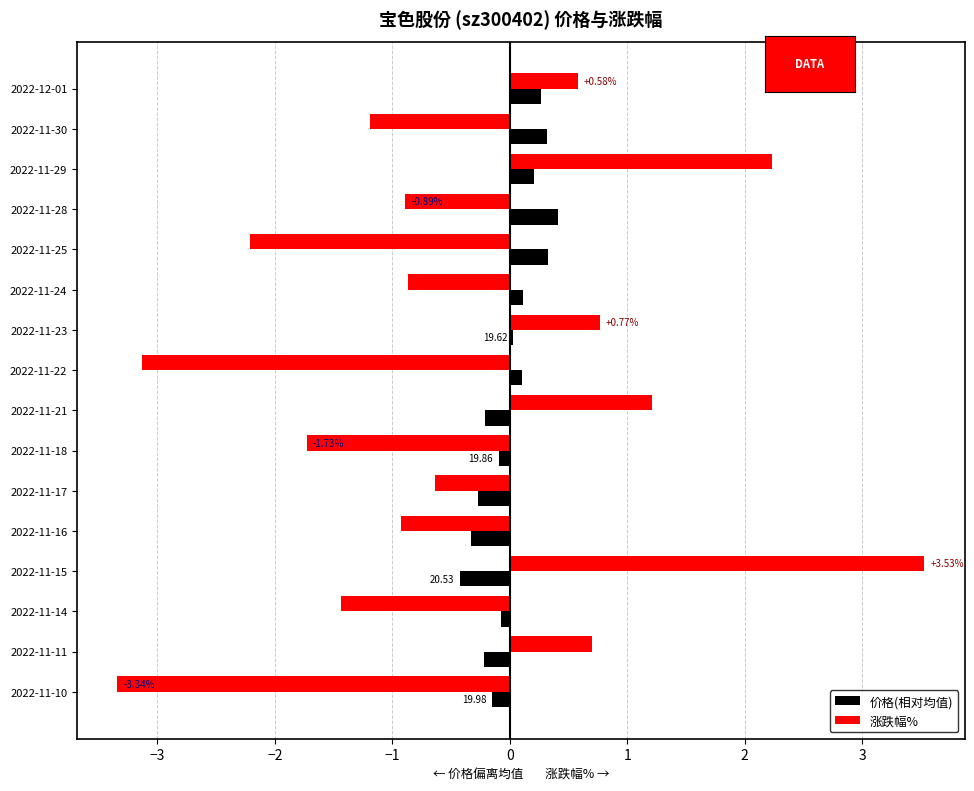

Which series has the largest total across all categories?

价格(相对均值)